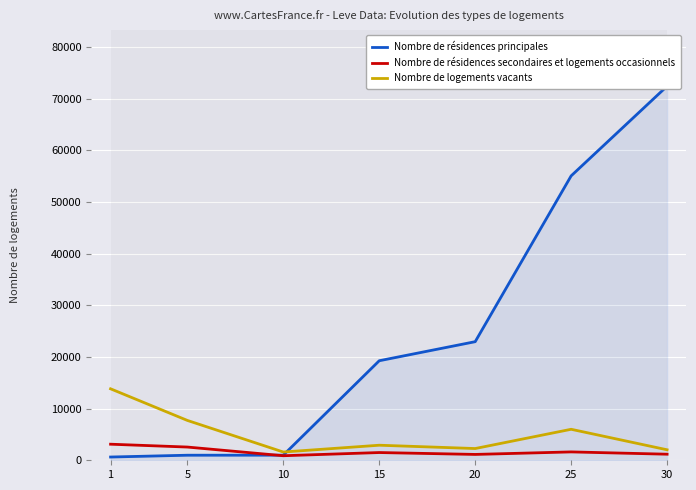

How many series are shown in this chart?

3